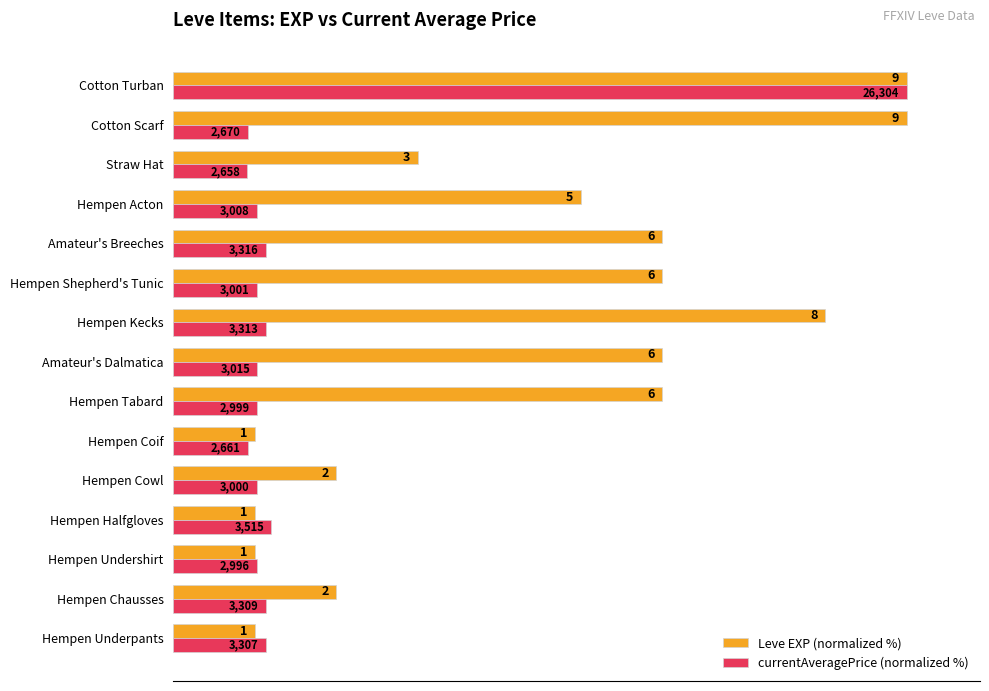

What are all the series names shown in the legend?

Leve EXP (normalized %), currentAveragePrice (normalized %)